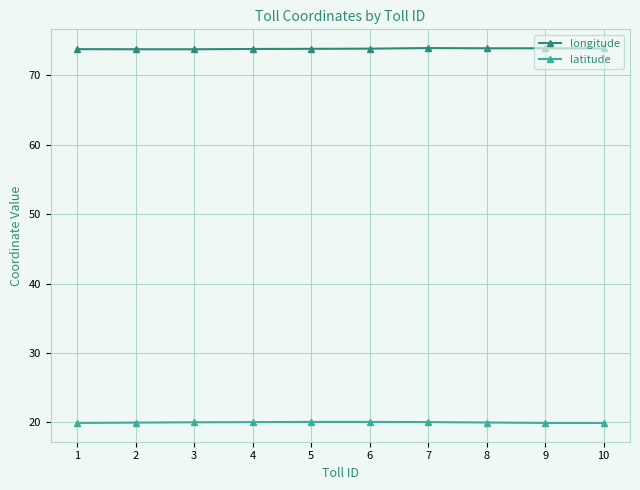

What is the sum of all latitude values?

200.1